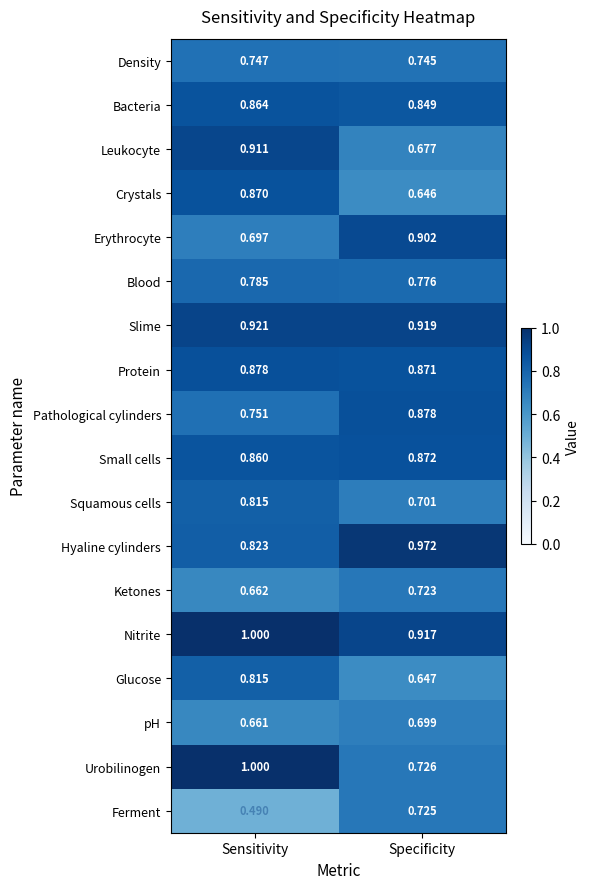

At Specificity, list the series in order from smallest to largest.

Crystals, Glucose, Leukocyte, pH, Squamous cells, Ketones, Ferment, Urobilinogen, Density, Blood, Bacteria, Protein, Small cells, Pathological cylinders, Erythrocyte, Nitrite, Slime, Hyaline cylinders